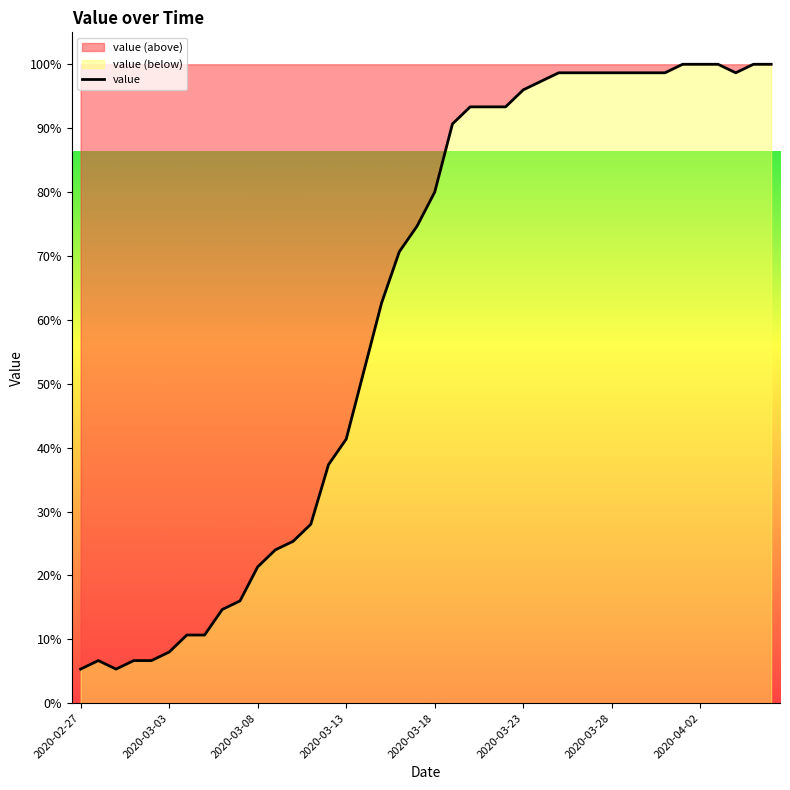

What is the approximate value at 2020-03-26?

98.7